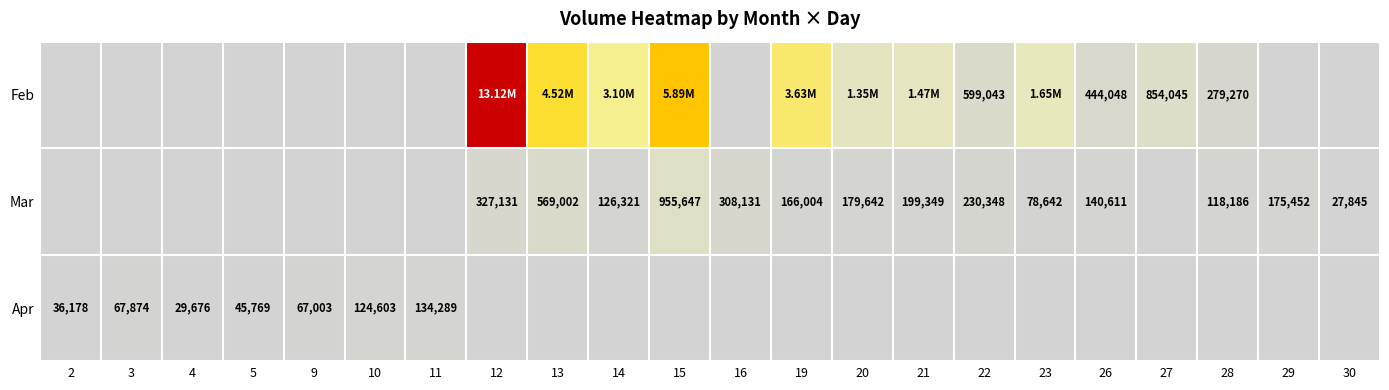

Reading left to right, extract all data points from this chart.

row_0: 2=0	3=0	4=0	5=0	9=0	10=0	11=0	12=13121403	13=4516967	14=3097298	15=5889482	16=0	19=3630723	20=1351469	21=1465392	22=599043	23=1652559	26=444048	27=854045	28=279270	29=0	30=0
row_1: 2=0	3=0	4=0	5=0	9=0	10=0	11=0	12=327131	13=569002	14=126321	15=955647	16=308131	19=166004	20=179642	21=199349	22=230348	23=78642	26=140611	27=0	28=118186	29=175452	30=27845
row_2: 2=36178	3=67874	4=29676	5=45769	9=67003	10=124603	11=134289	12=0	13=0	14=0	15=0	16=0	19=0	20=0	21=0	22=0	23=0	26=0	27=0	28=0	29=0	30=0